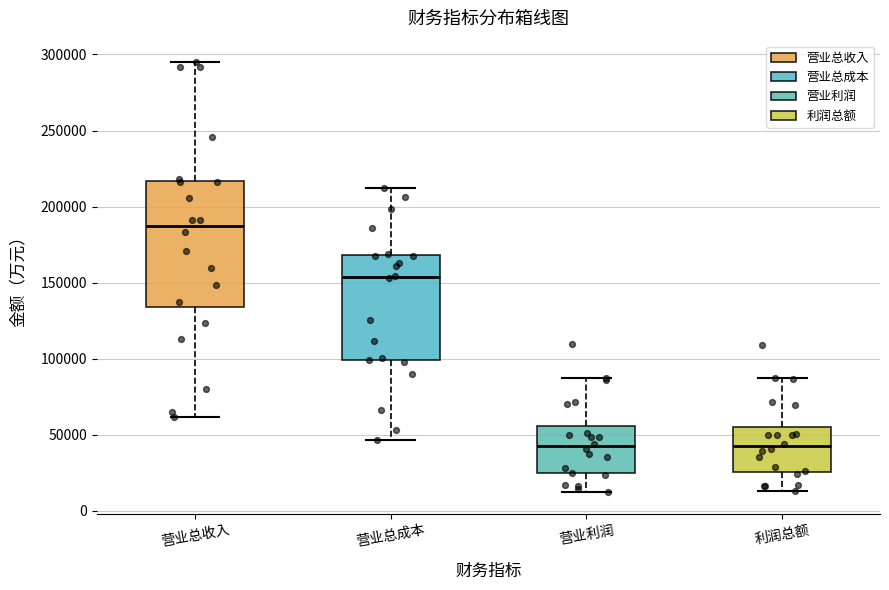

Reading left to right, transcribe this box plot: for each box, give where its median line is, the range the box spans, and where its two whiskers end, as read against the y-axis. The values are not printed on the chart, so give them approximately, as read against the axis.

营业总收入: median 185000, box 135000 to 215000, whiskers 60000 to 295000
营业总成本: median 155000, box 100000 to 170000, whiskers 45000 to 210000
营业利润: median 40000, box 25000 to 55000, whiskers 10000 to 85000
利润总额: median 40000, box 25000 to 55000, whiskers 15000 to 85000